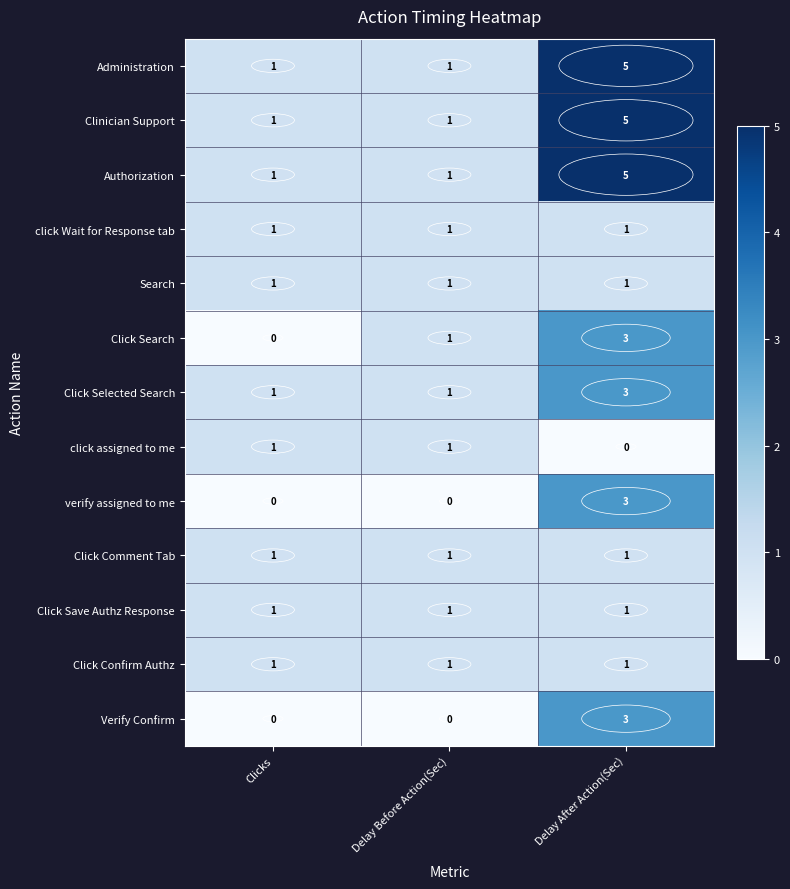

Is the value of Clinician Support at Delay After Action(Sec) greater than the value of verify assigned to me at Clicks?

Yes